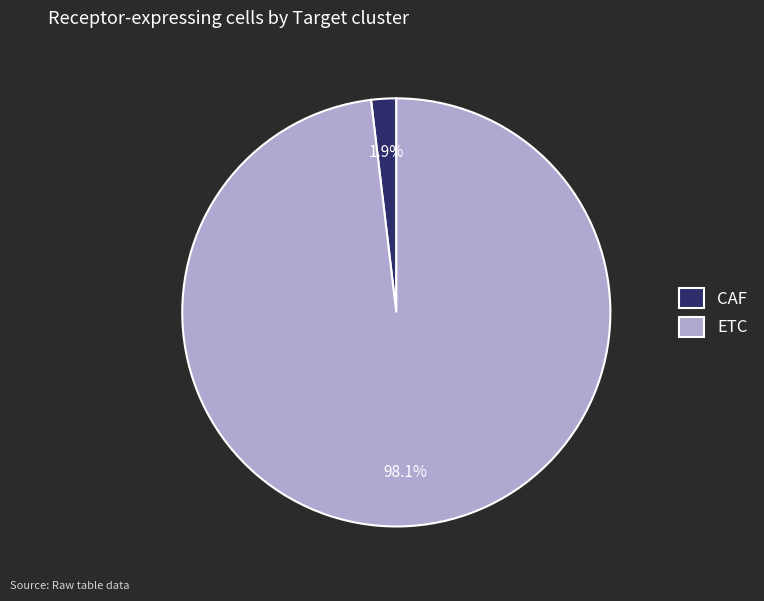

What percentage is the ETC slice, to the nearest percent?

98%